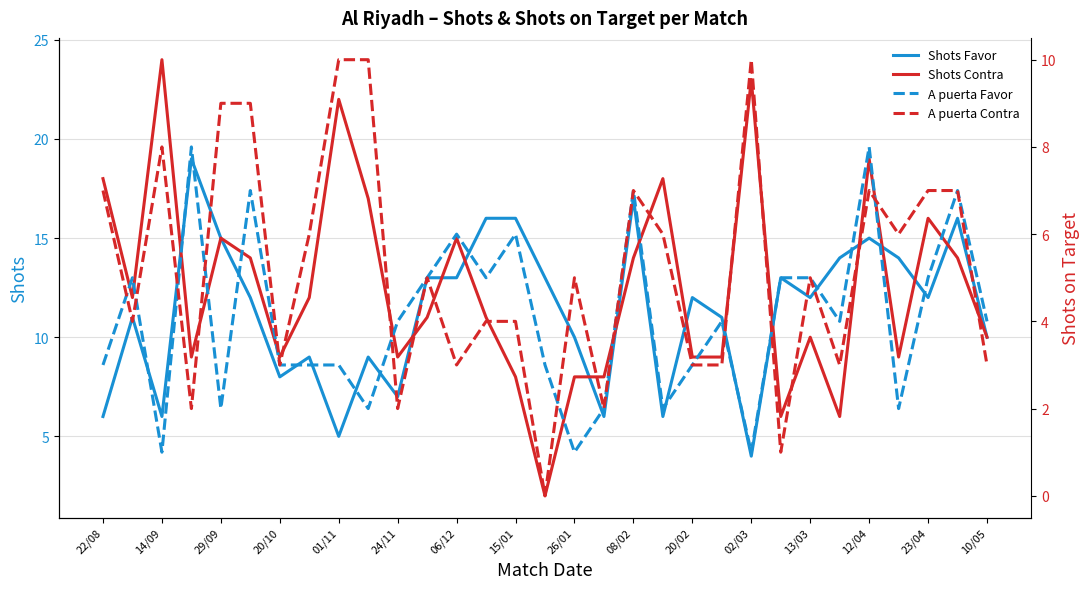

What are all the series names shown in the legend?

Shots Favor, Shots Contra, A puerta Favor, A puerta Contra